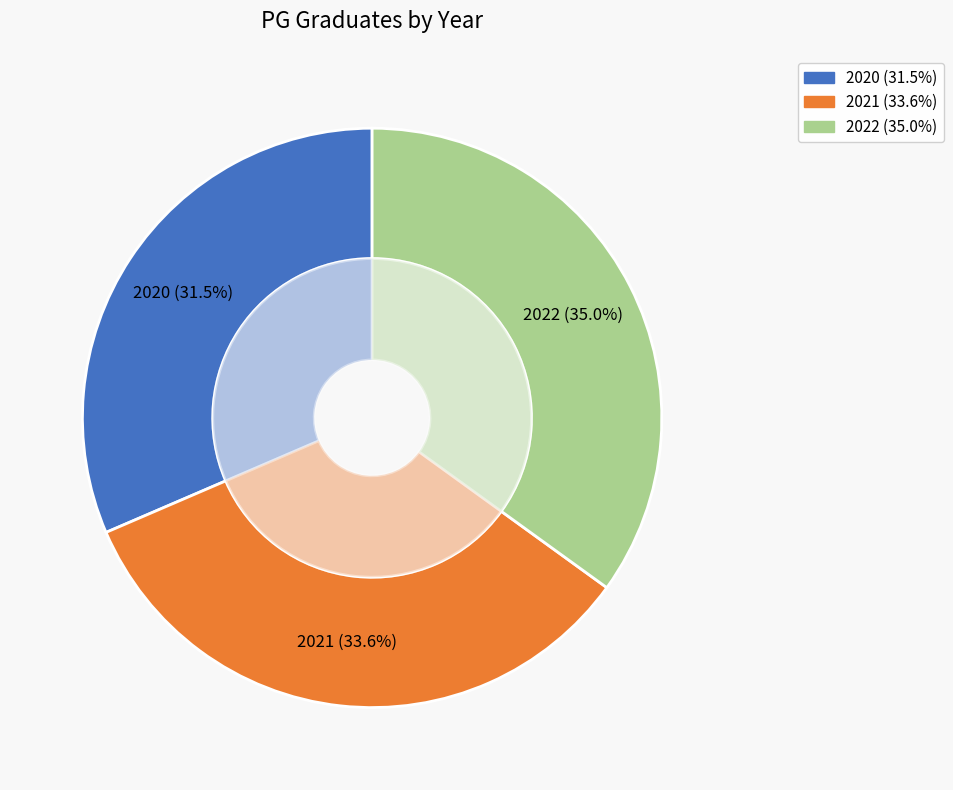

To the nearest percent, what is the average slice percentage?

33%